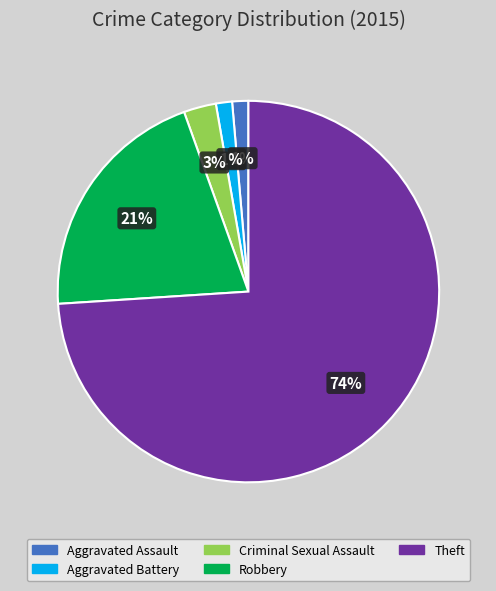

Does any single category account for the majority?

Yes